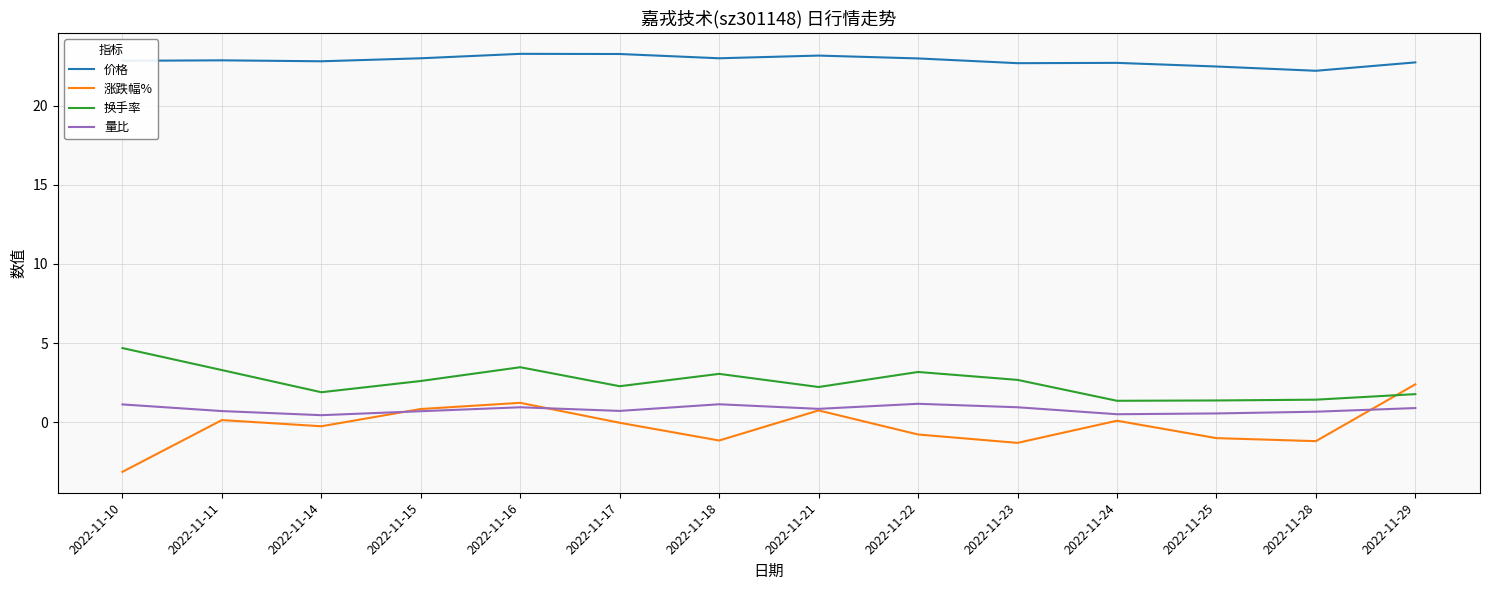

Between which two adjacent categories do 涨跌幅% and 换手率 first intersect?

2022-11-28 and 2022-11-29